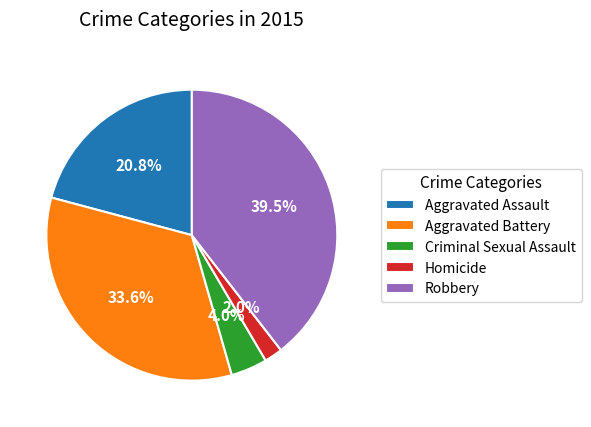

Which slice is the smallest?

Homicide